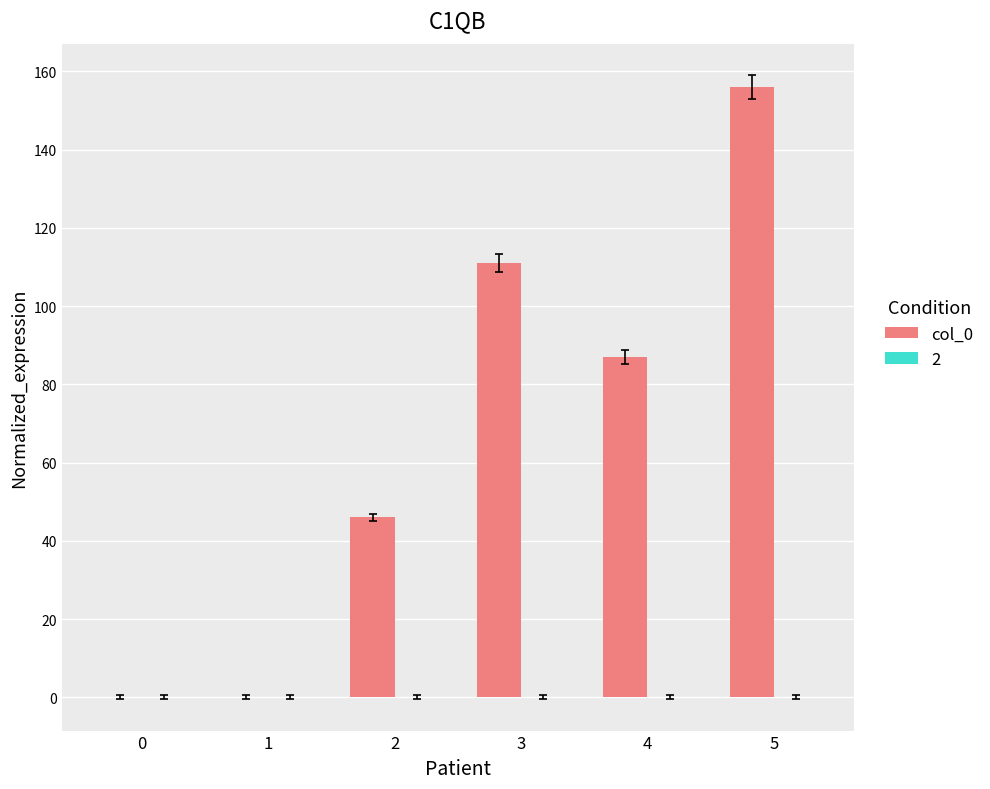

Are the bars horizontal?

No